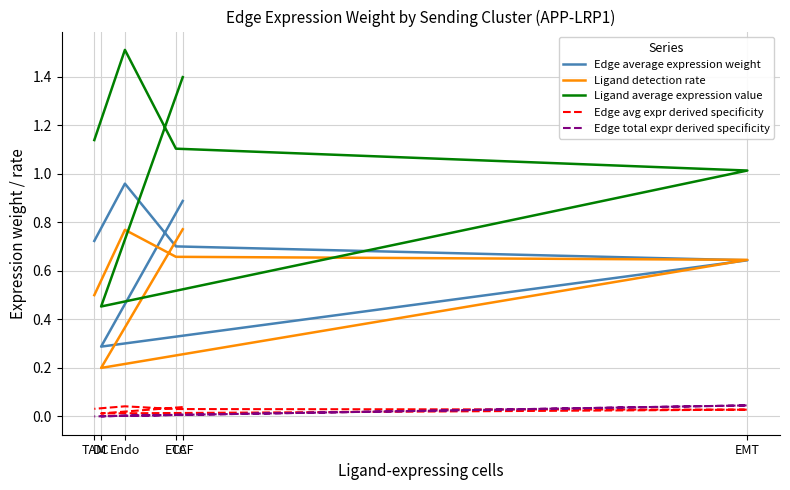

At which category does Ligand average expression value reach its first local peak?

Endo